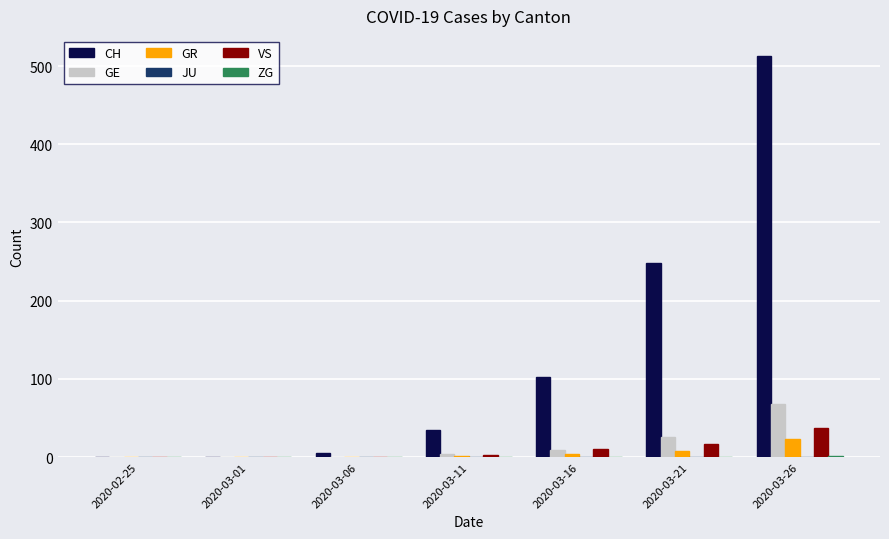

True or false: GR has a value of 1 at 2020-03-11.

True